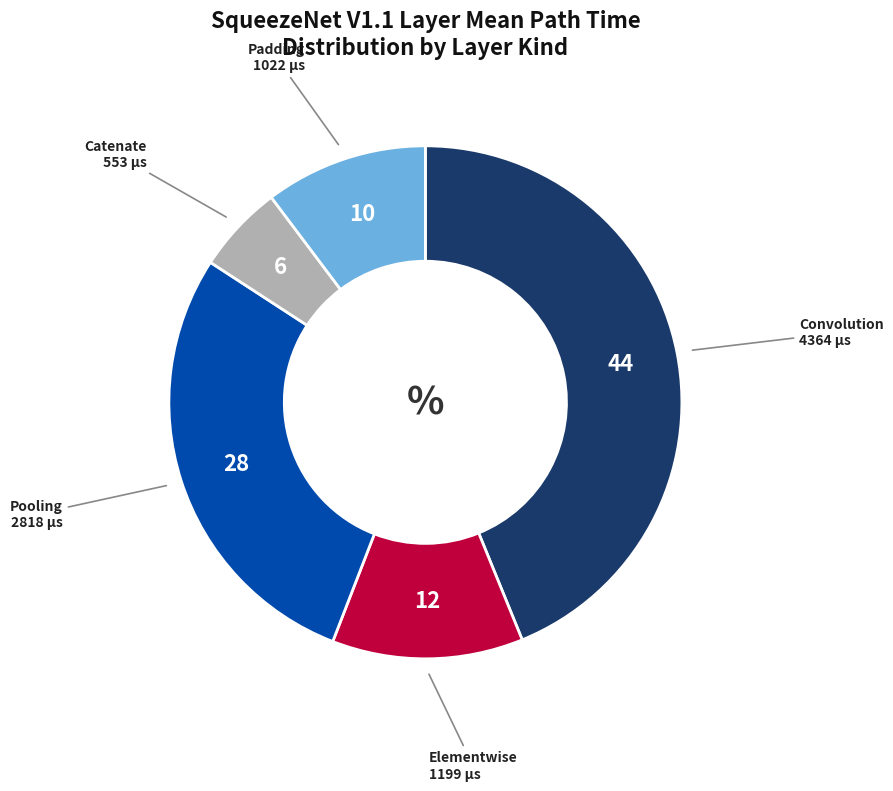

Does any single category account for the majority?

No